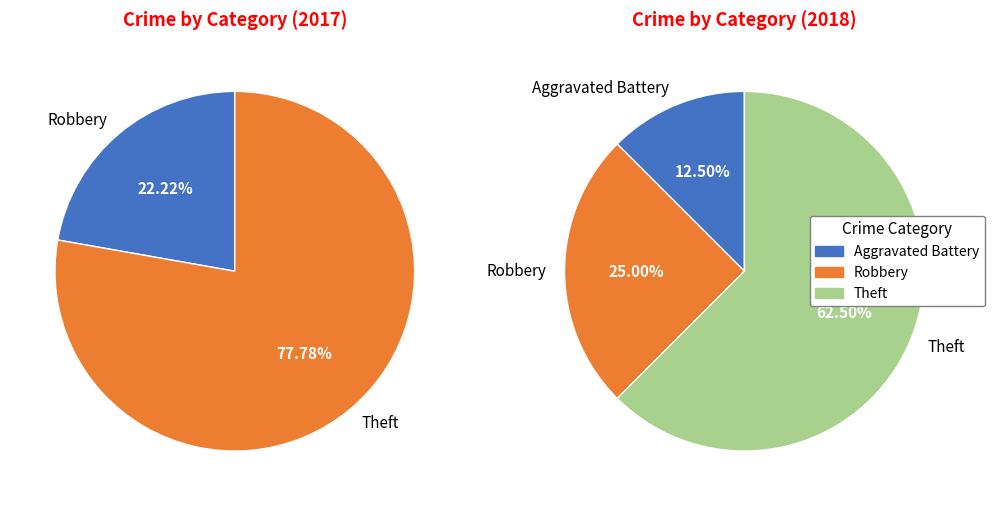

Count the number of slices in the pie.

5